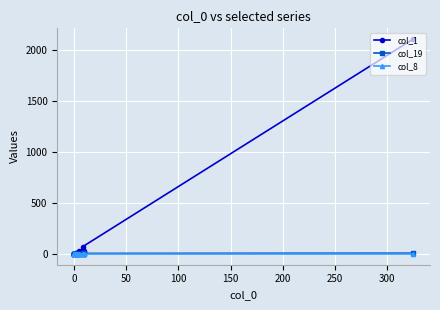

True or false: col_8 and col_19 cross at least once.

False